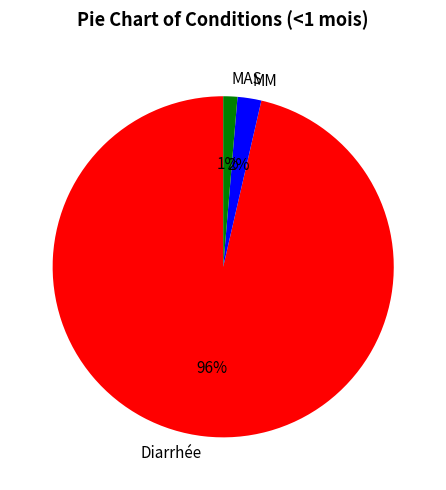

To the nearest percent, what is the average slice percentage?

33%